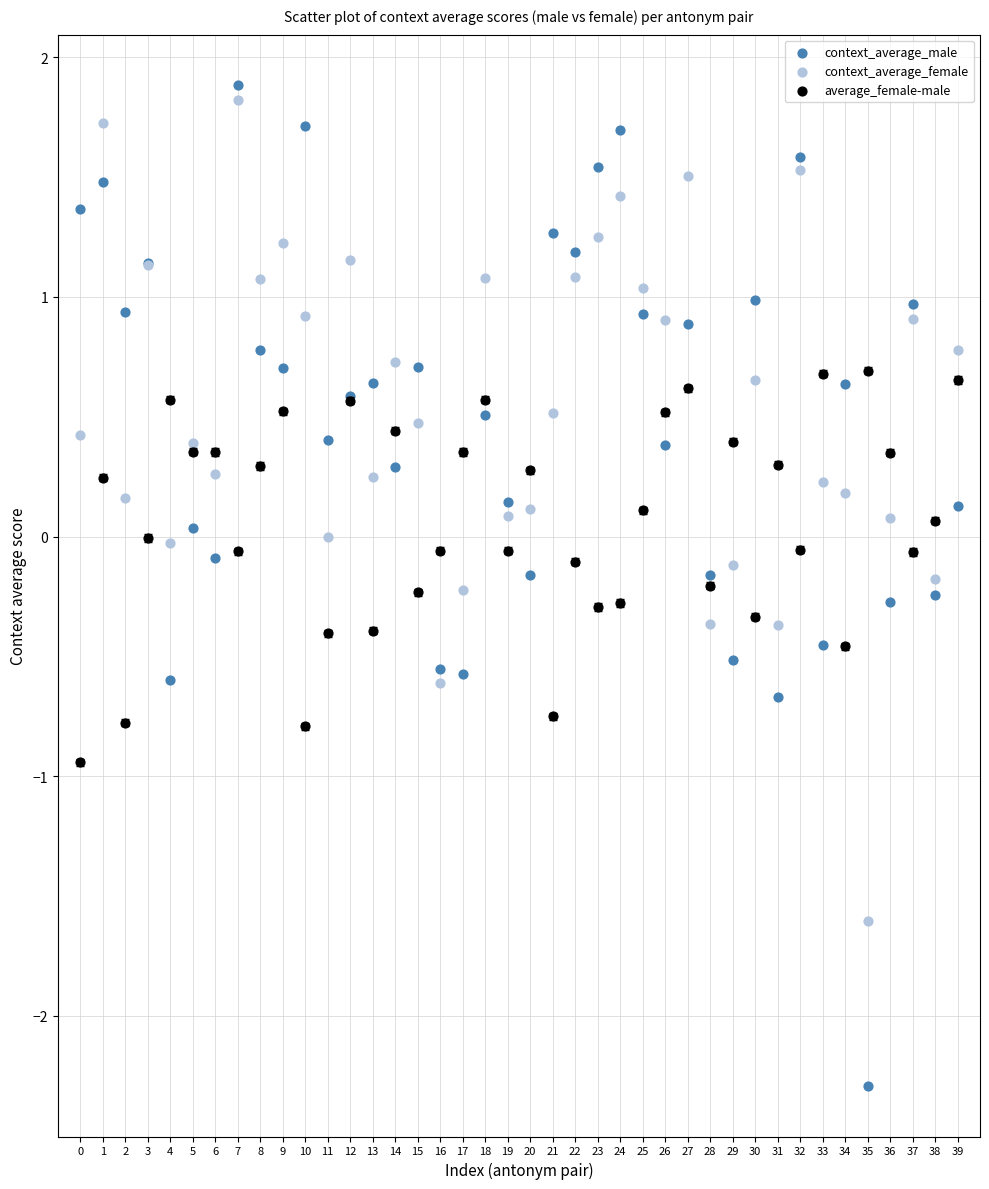

Which series contains the lowest Y value?

context_average_male